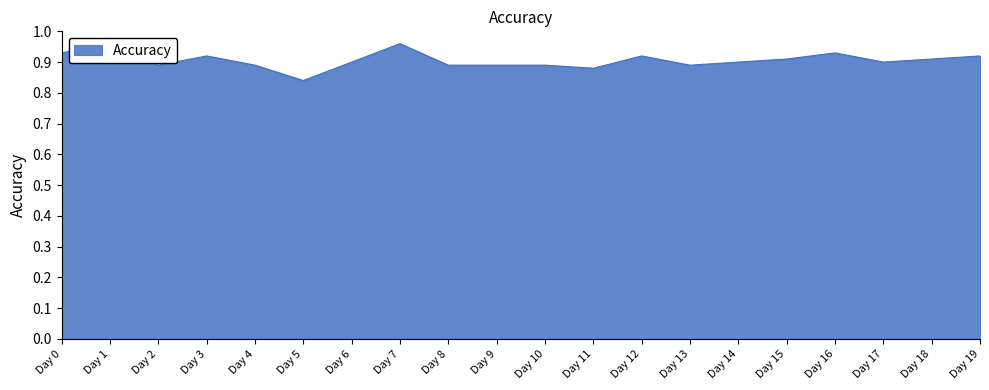

List the labels in order of value, largest first.

Day 1, Day 7, Day 0, Day 16, Day 3, Day 12, Day 19, Day 15, Day 18, Day 6, Day 14, Day 17, Day 2, Day 4, Day 8, Day 9, Day 10, Day 13, Day 11, Day 5